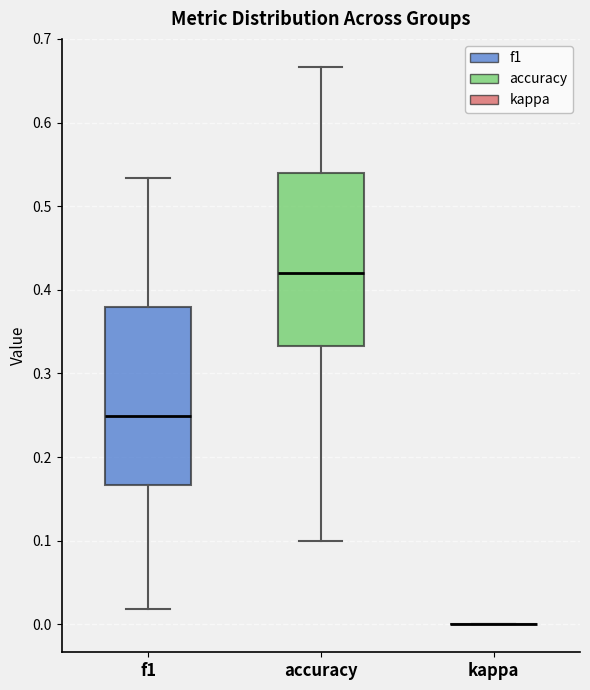

Reading left to right, read every box against the y-axis: the position of its median line, the range the box covers, and the ends of its whiskers. The values are not printed on the chart, so give them approximately, as read against the axis.

f1: median 0.25, box 0.17 to 0.38, whiskers 0.02 to 0.53
accuracy: median 0.42, box 0.33 to 0.54, whiskers 0.10 to 0.67
kappa: box collapsed to a line at 0.00, whiskers 0.00 to 0.00